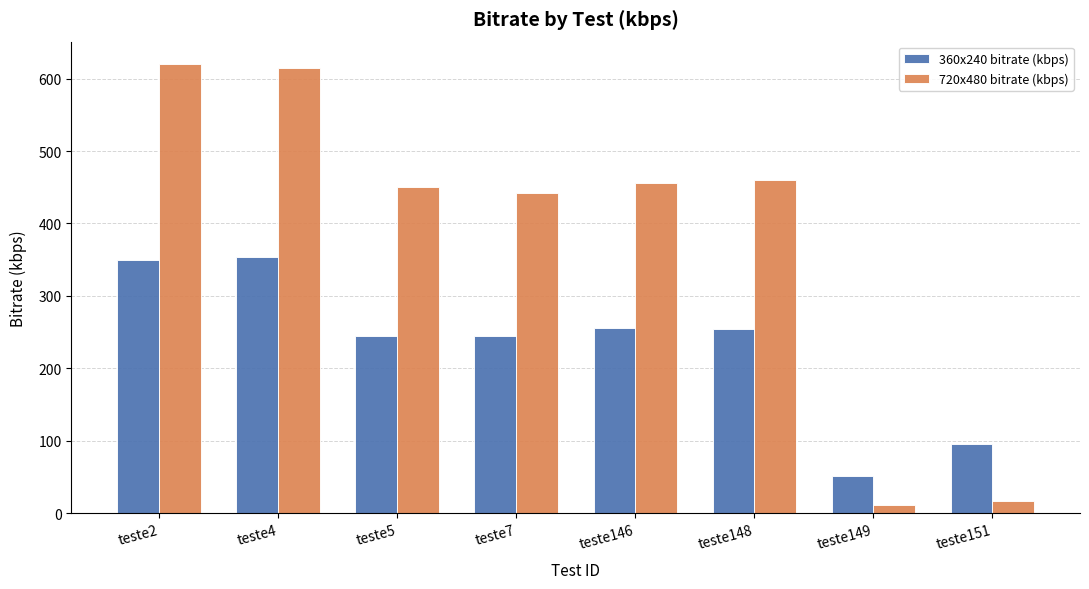

At teste146, list the series in order from largest to smallest.

720x480 bitrate (kbps), 360x240 bitrate (kbps)